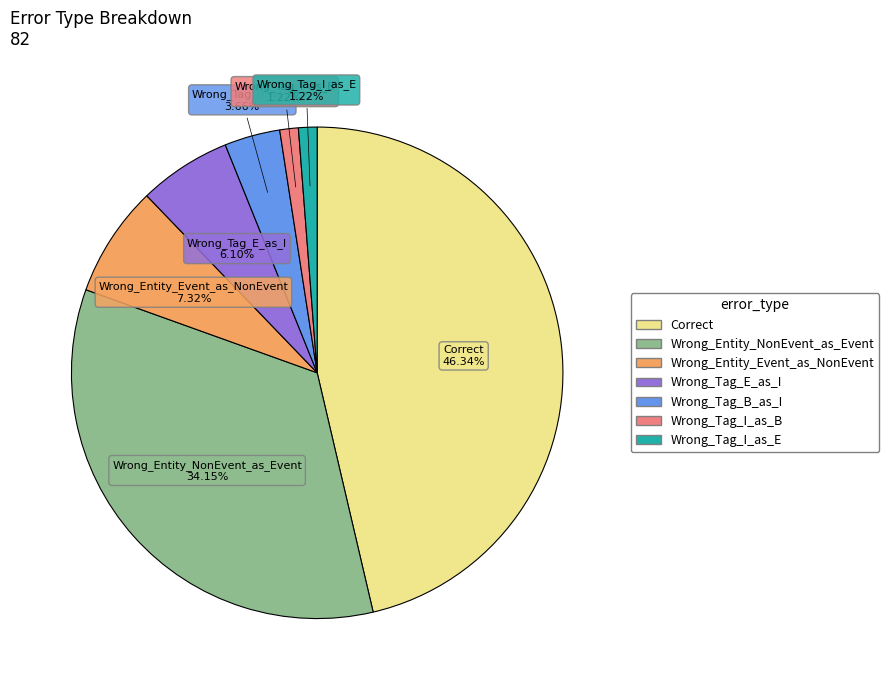

To the nearest percent, what is the difference between the Wrong_Tag_B_as_I and Wrong_Tag_I_as_E slice percentages?

2%